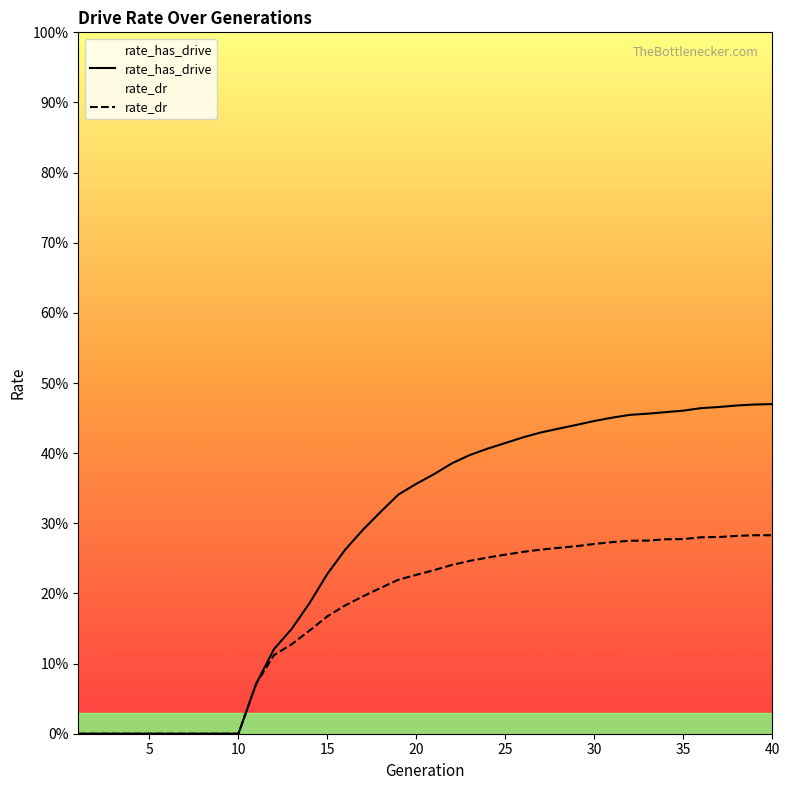

True or false: rate_has_drive has more than 0 interior local peaks.

False